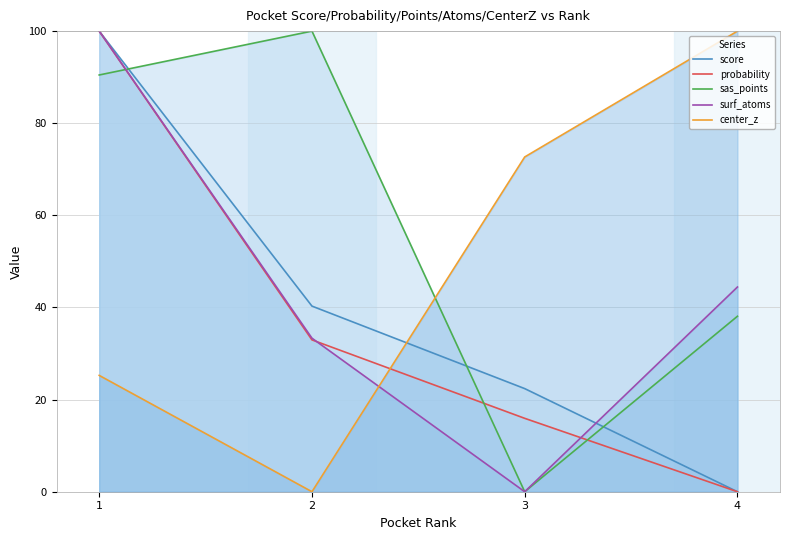

Which series ends up on top after the final intersection of sas_points and surf_atoms?

sas_points